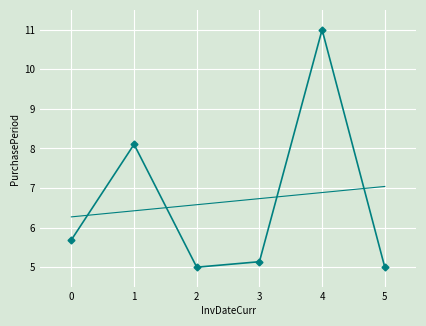

What is the smallest value displayed?

5.0